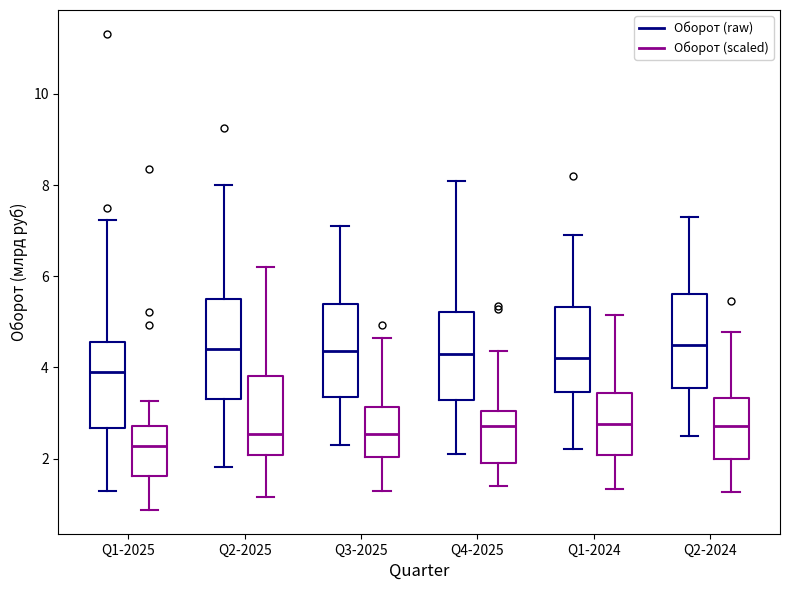

Which box has the lowest median line?

Q1-2025 (Оборот (scaled))